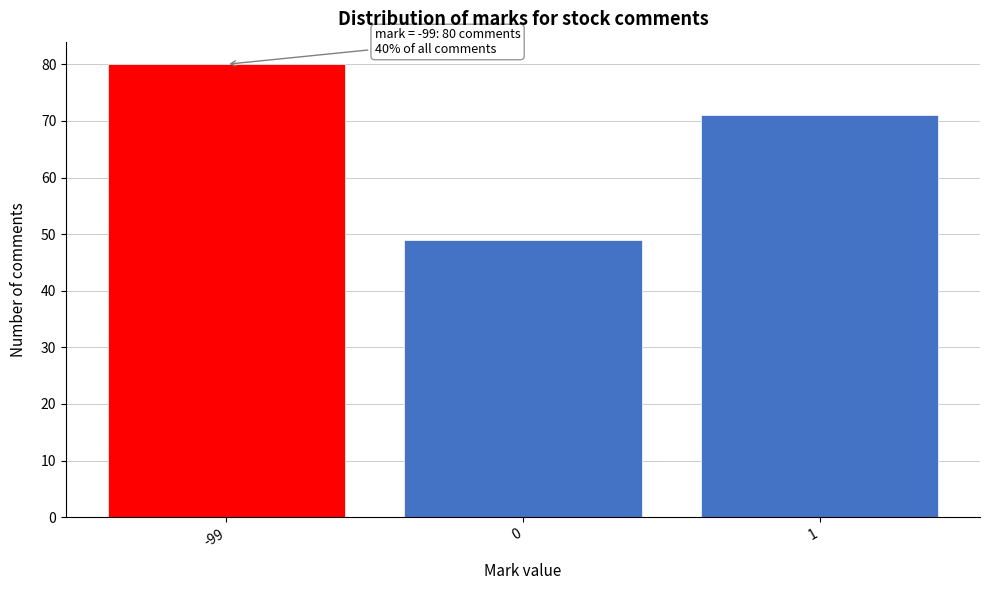

Reading left to right, extract all data points from this chart.

80	49	71